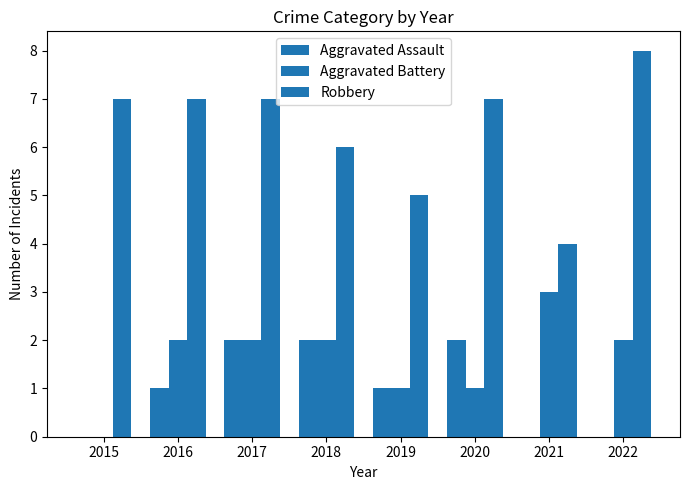

Reading left to right, list all the values displayed in this chart.

Aggravated Assault: 2015=0	2016=1	2017=2	2018=2	2019=1	2020=2	2021=0	2022=0
Aggravated Battery: 2015=0	2016=2	2017=2	2018=2	2019=1	2020=1	2021=3	2022=2
Robbery: 2015=7	2016=7	2017=7	2018=6	2019=5	2020=7	2021=4	2022=8